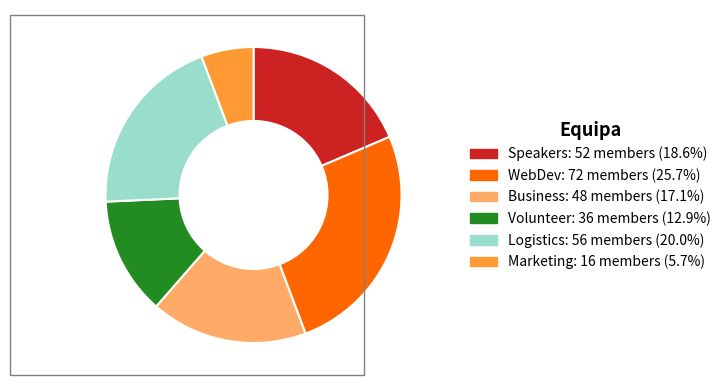

Is Speakers the majority of the pie?

No